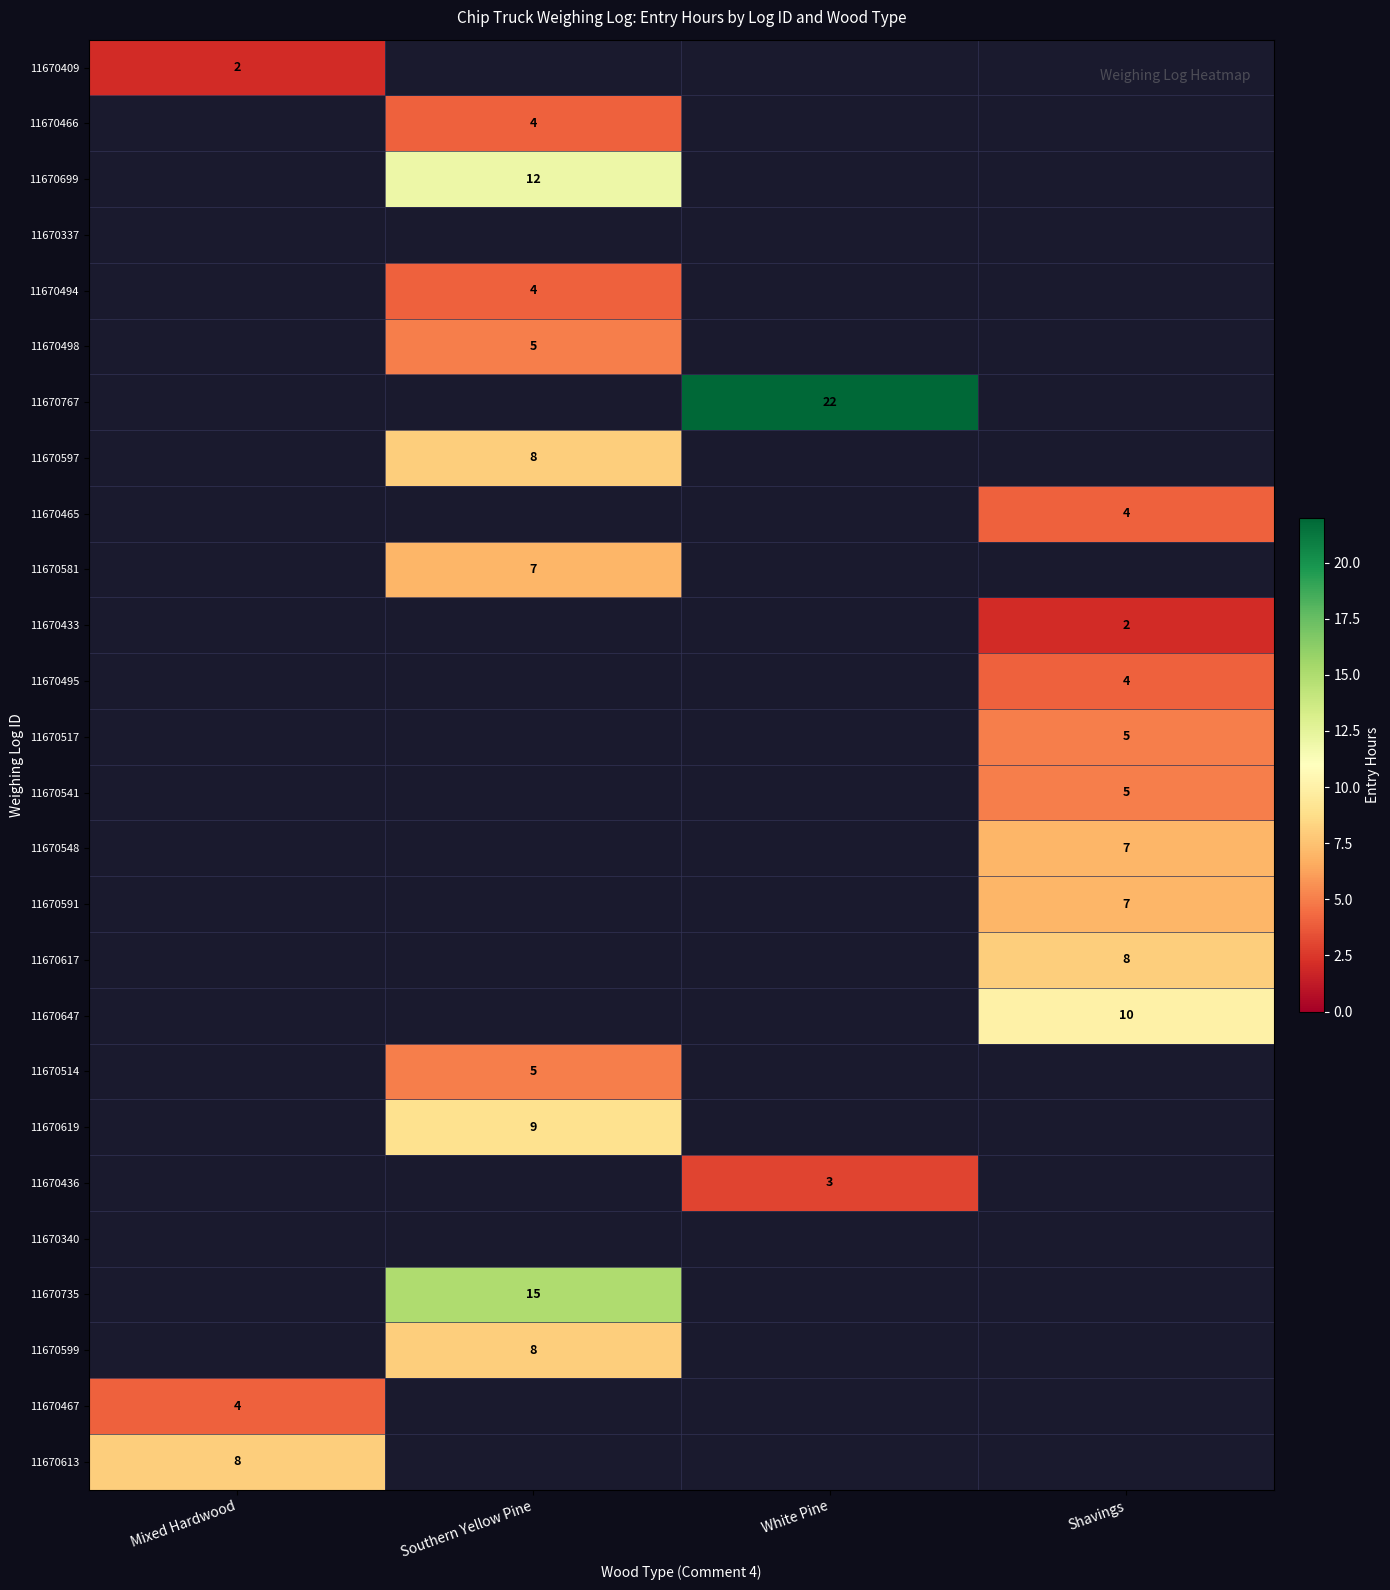

Is the value of 11670767 at White Pine greater than the value of 11670495 at White Pine?

No